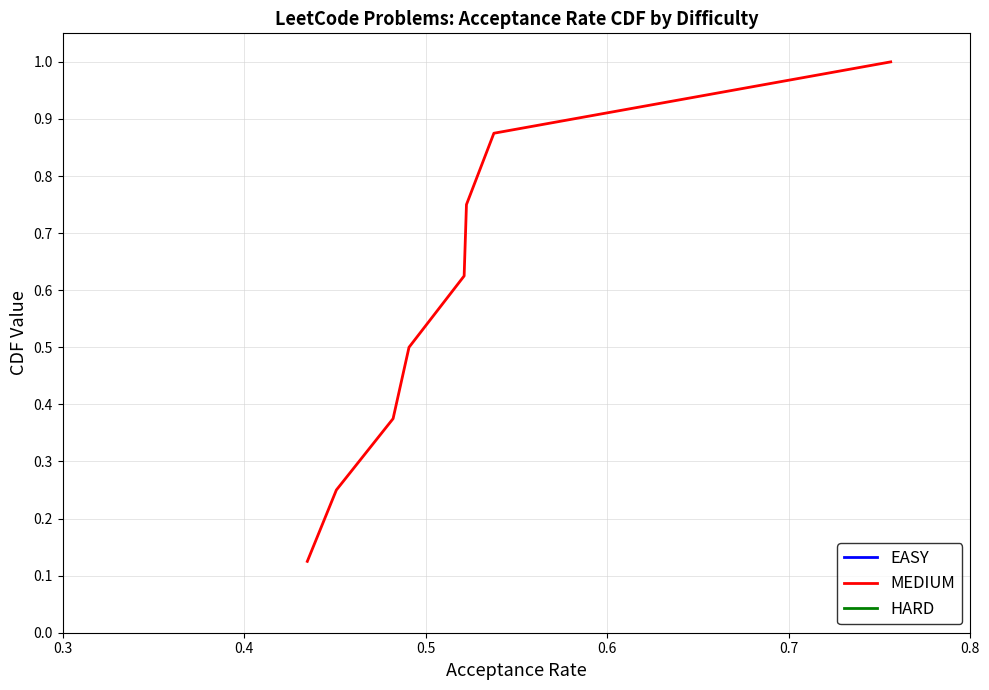

Does the chart have visible grid lines?

Yes